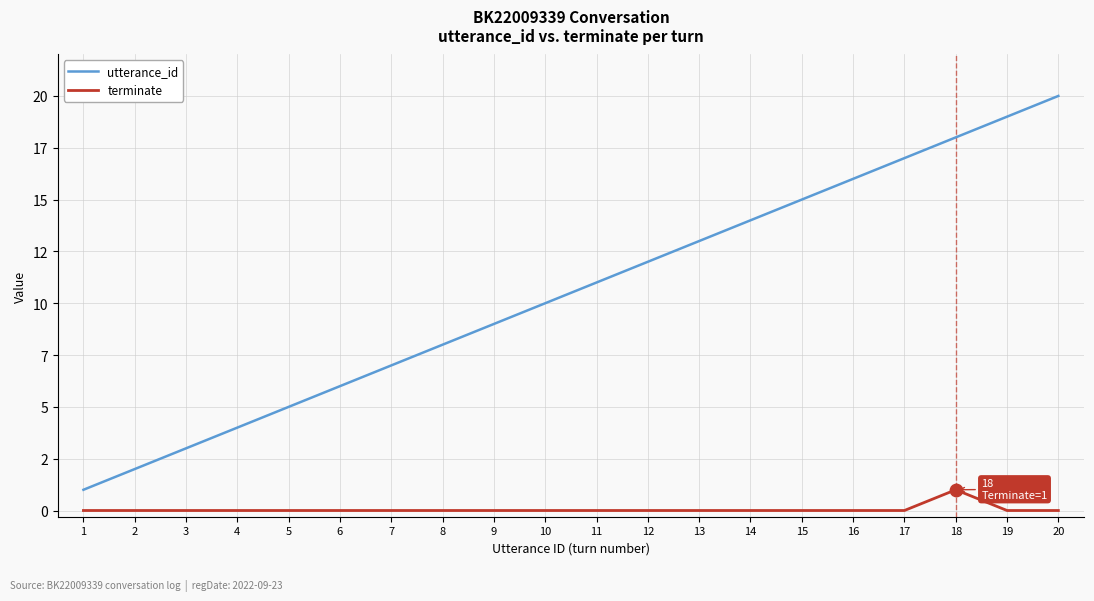

Which series has the largest total across all categories?

utterance_id